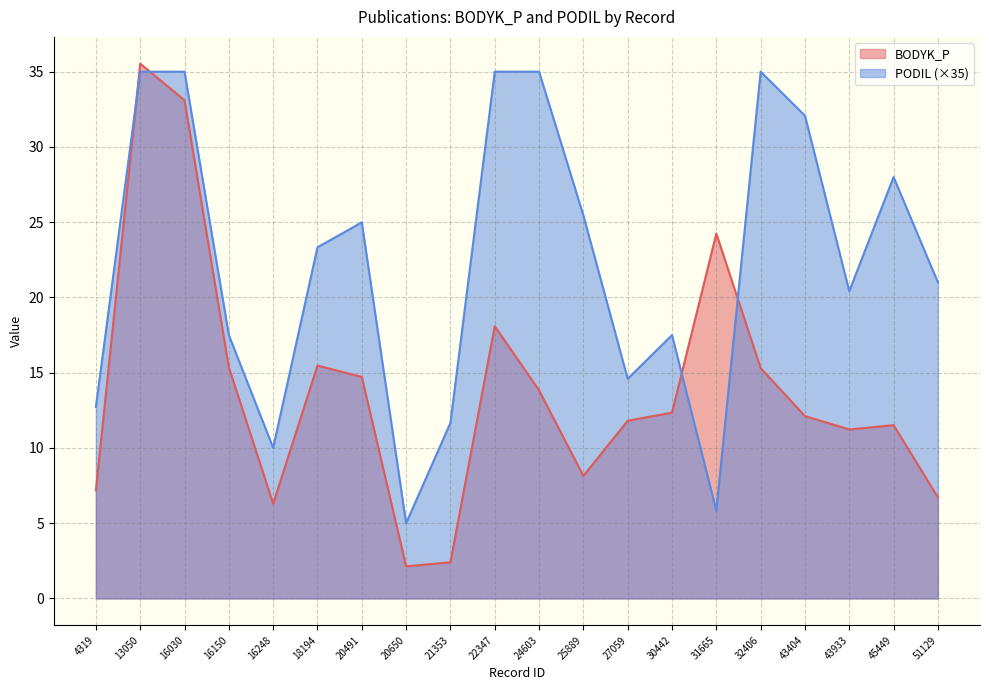

What is the smallest value displayed?

2.1